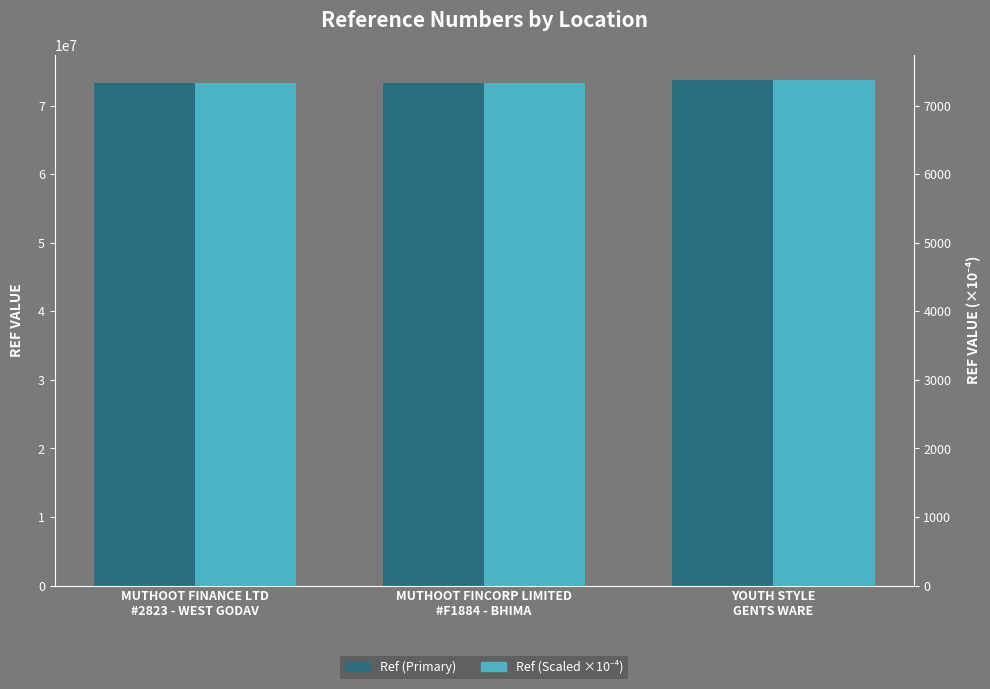

The Ref (Primary) series shows 73277983.0 at MUTHOOT FINANCE LTD
#2823 - WEST GODAV. True or false?

True